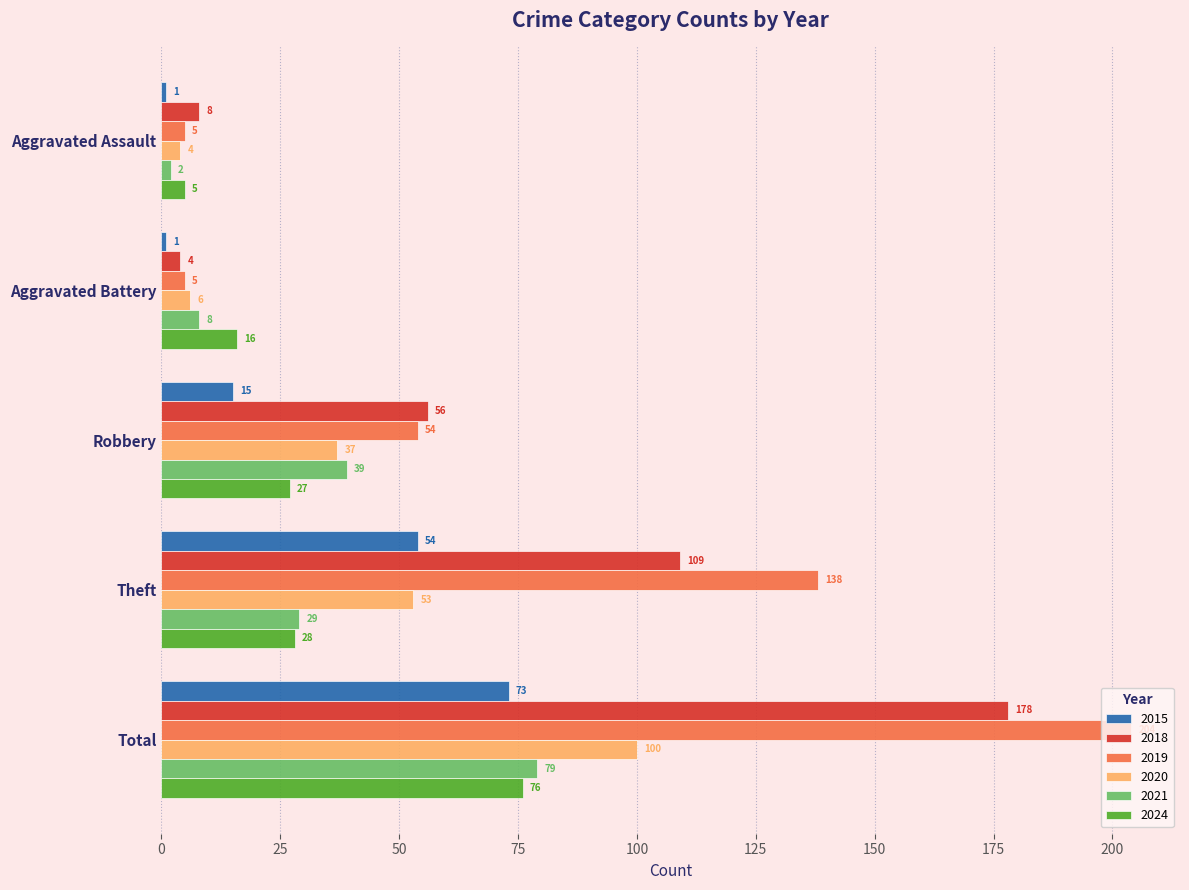

Between Theft and Total, which series saw the biggest shift?

2018